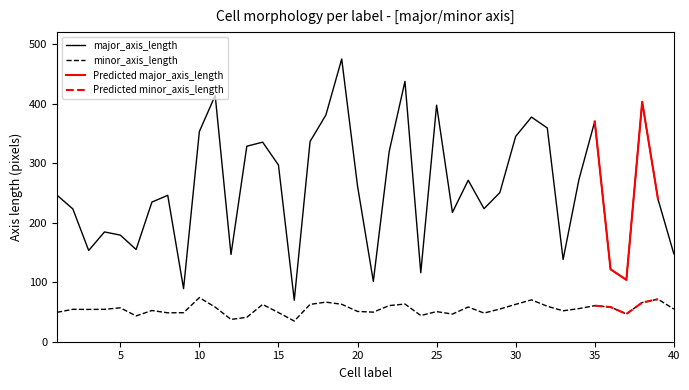

What is the minimum value shown in the chart?

34.8